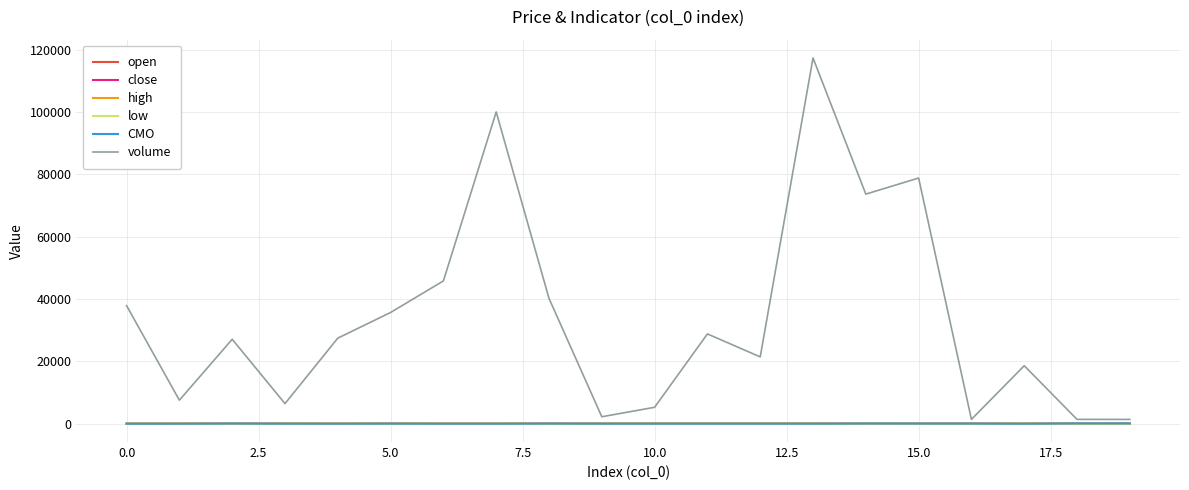

Which series has the largest range (max minus min)?

volume